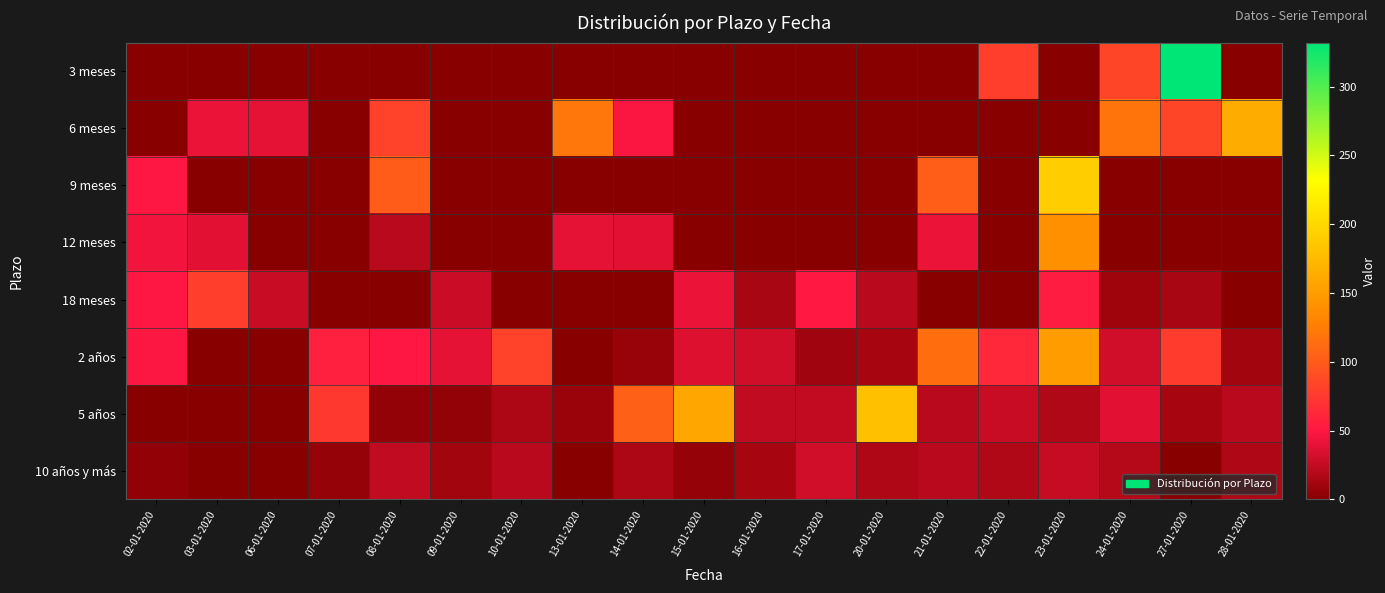

What is the total value across all series at 16-01-2020?

82